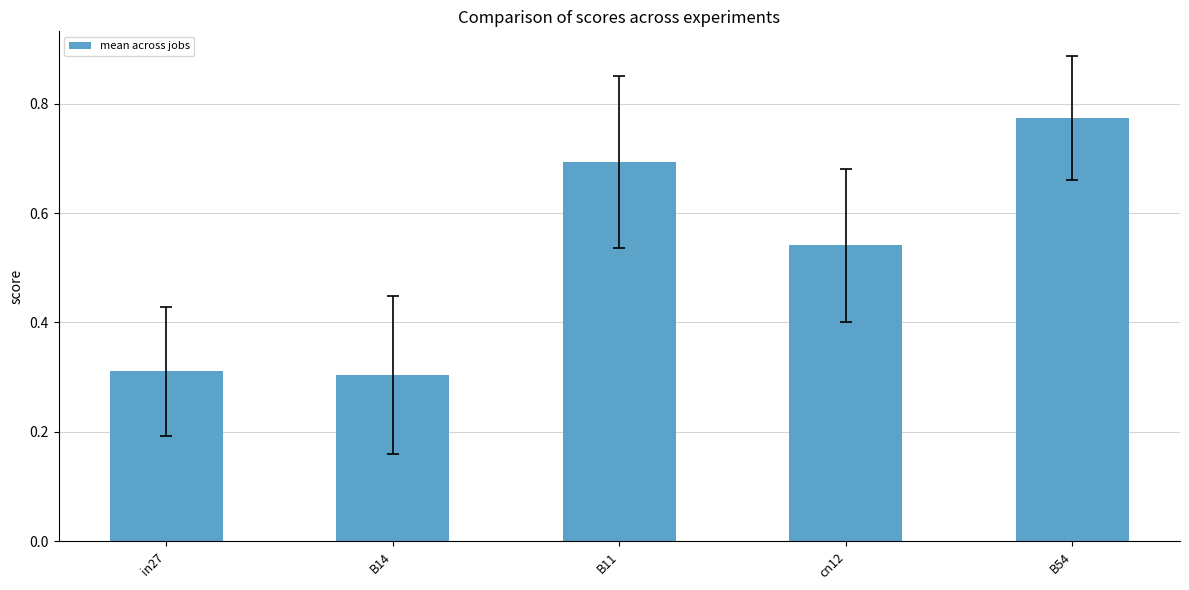

What position from the left is in27?

1